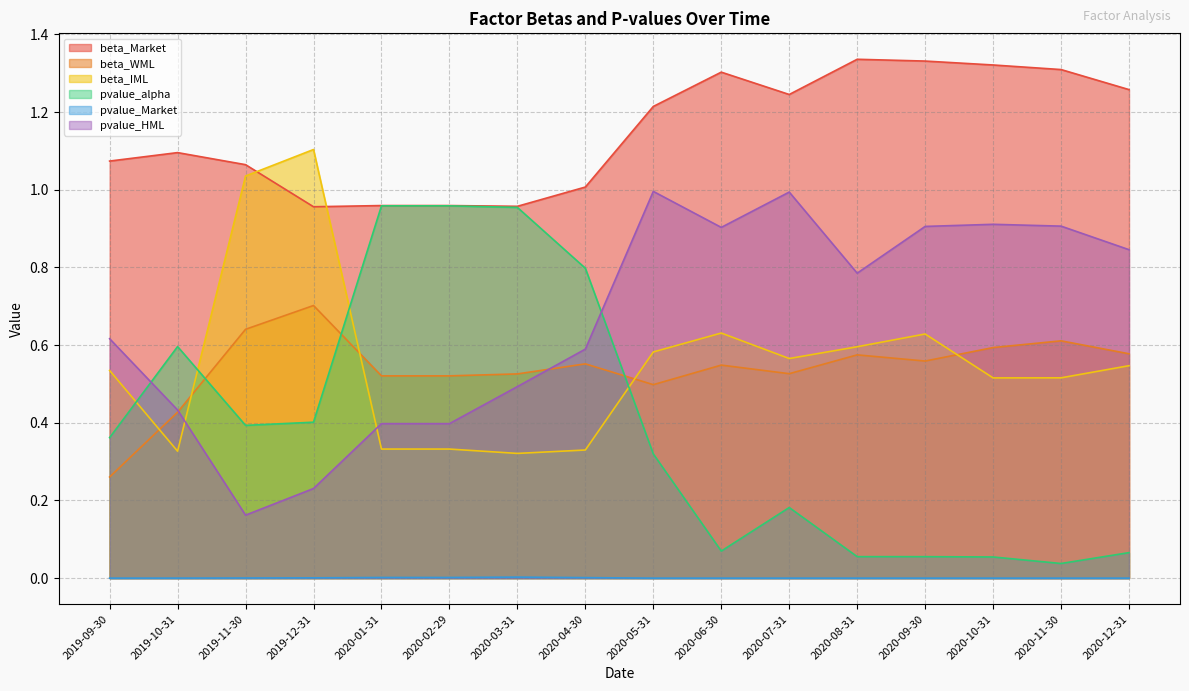

At which category does pvalue_HML reach its first local valley?

2019-11-30